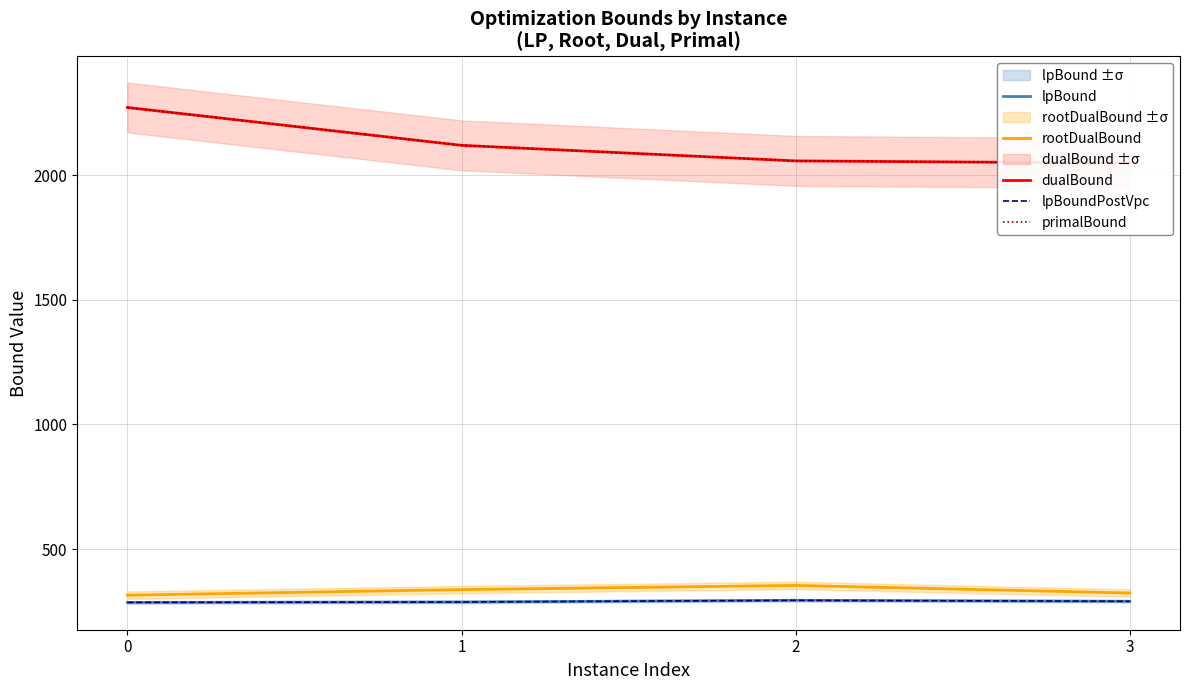

What is the value of the dualBound point at the 3rd from the left?

2056.7